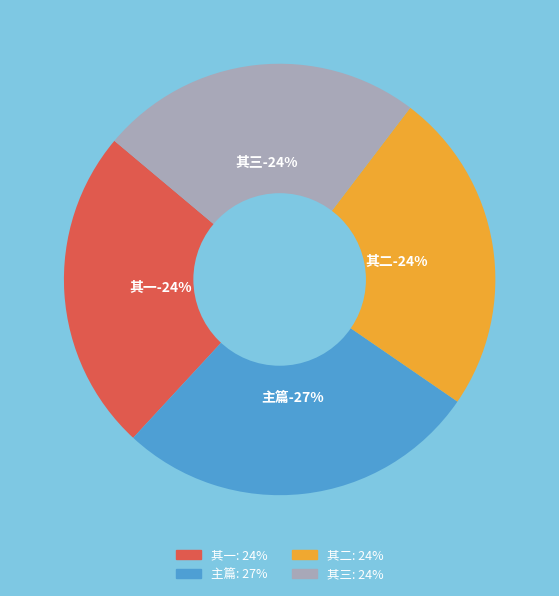

Count the number of slices in the pie.

4